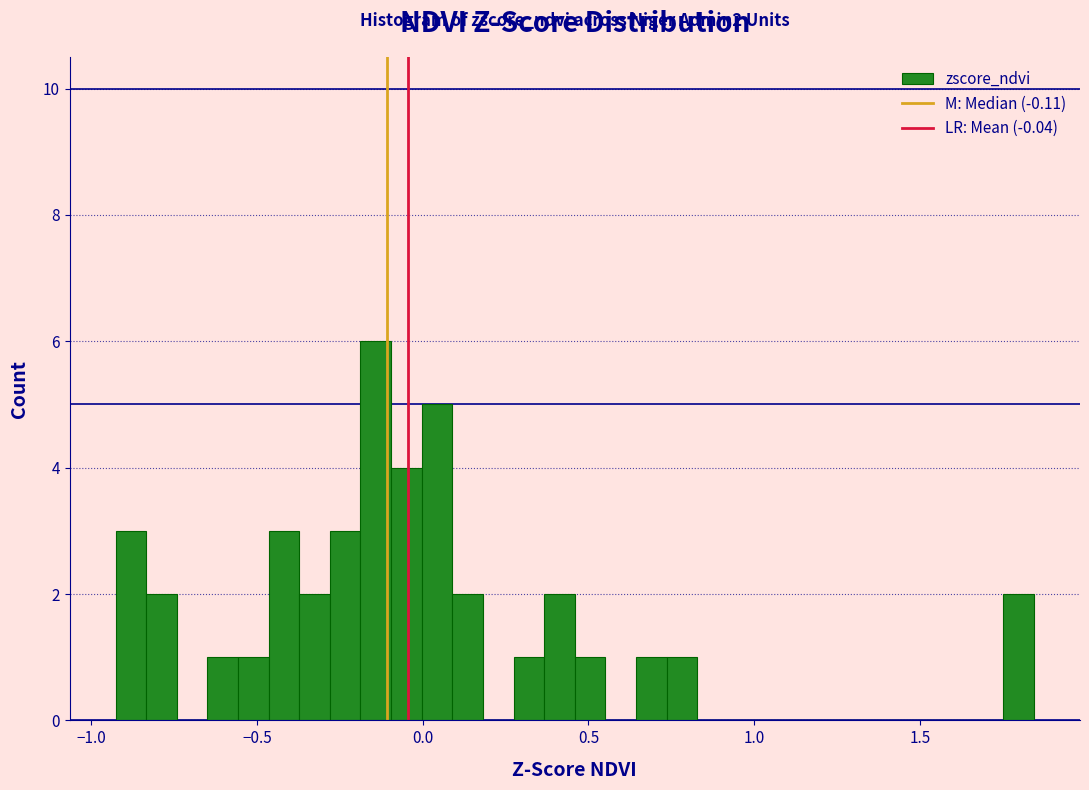

Around what value on the x-axis is the tallest bar? Give the approximate position of its centre, as read against the axis.

-0.15